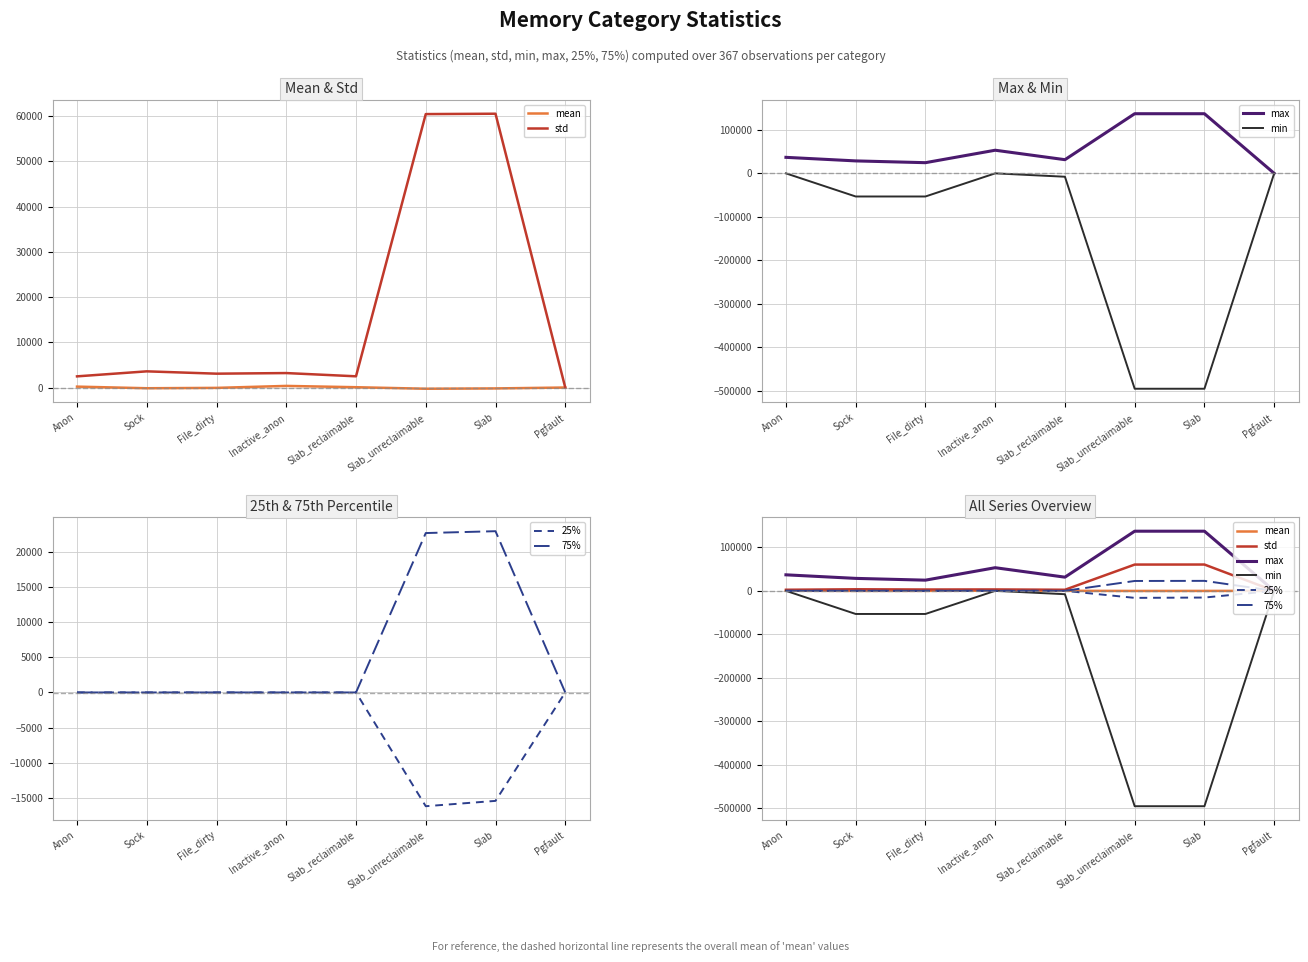

The std series shows 108733.2 at Slab. True or false?

False